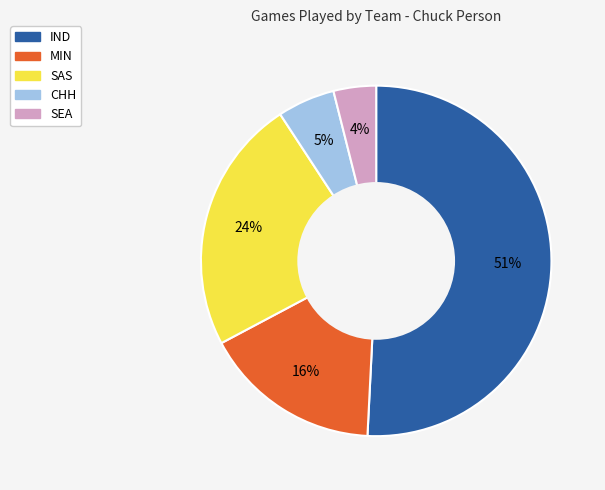

Is there a majority slice in this chart?

Yes